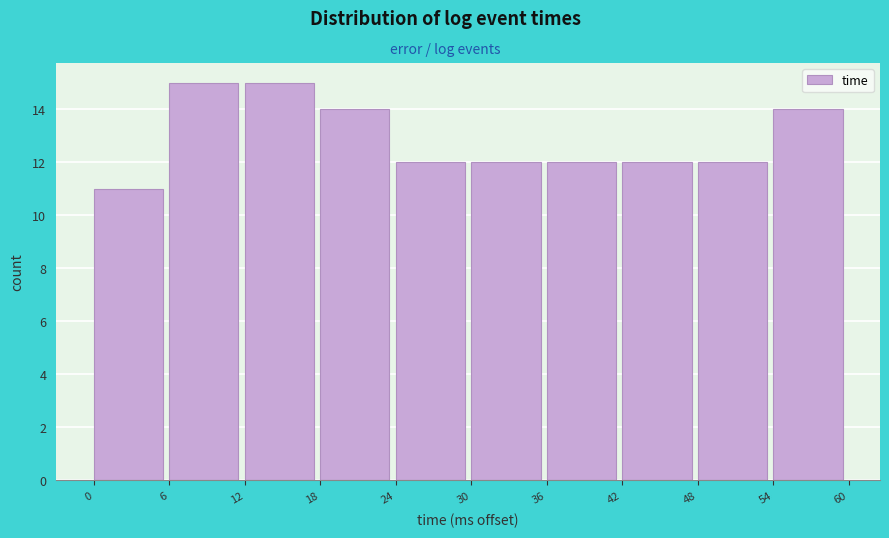

Reading left to right, transcribe this chart: for each bar, give the range it covers on the x-axis and its height. The values are not printed on the chart, so give them approximately, as read against the axis.

0 to 6: 11
6 to 12: 15
12 to 18: 15
18 to 24: 14
24 to 30: 12
30 to 36: 12
36 to 42: 12
42 to 48: 12
48 to 54: 12
54 to 60: 14